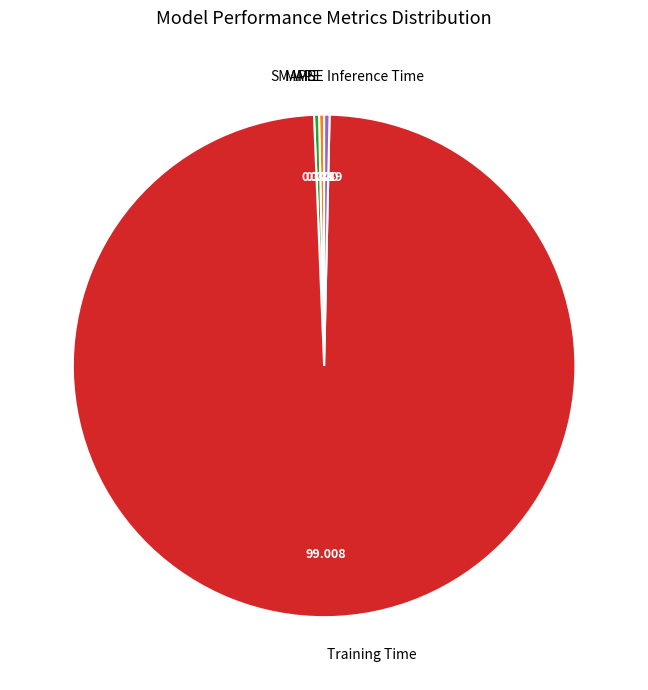

Is the sum of Training Time and MAPE greater than half?

Yes